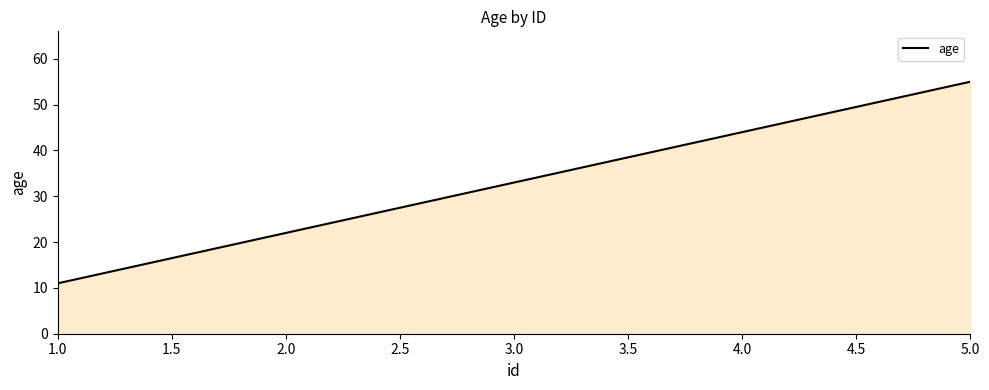

What is the sum of the values at 3.0 and 1.0?

44